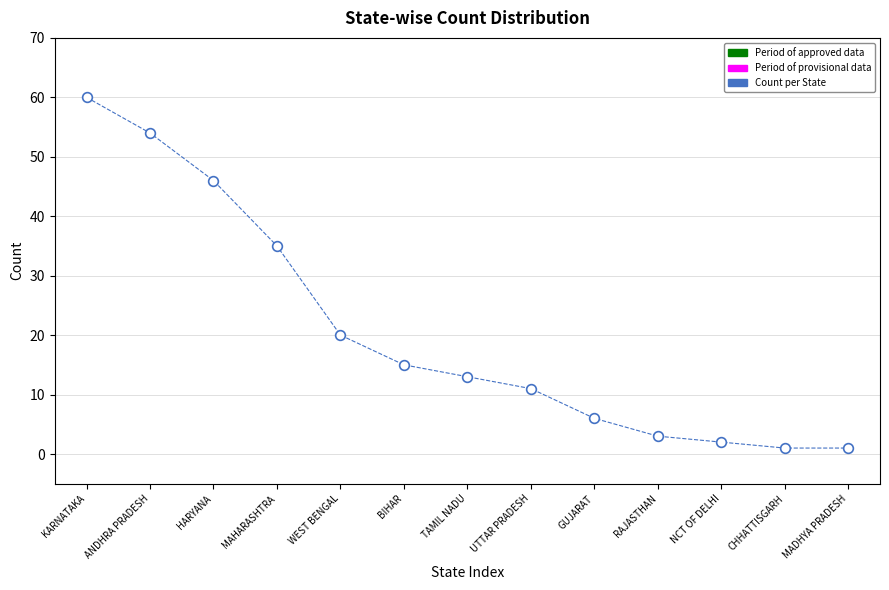

What is the range of Y values (max minus min)?

59